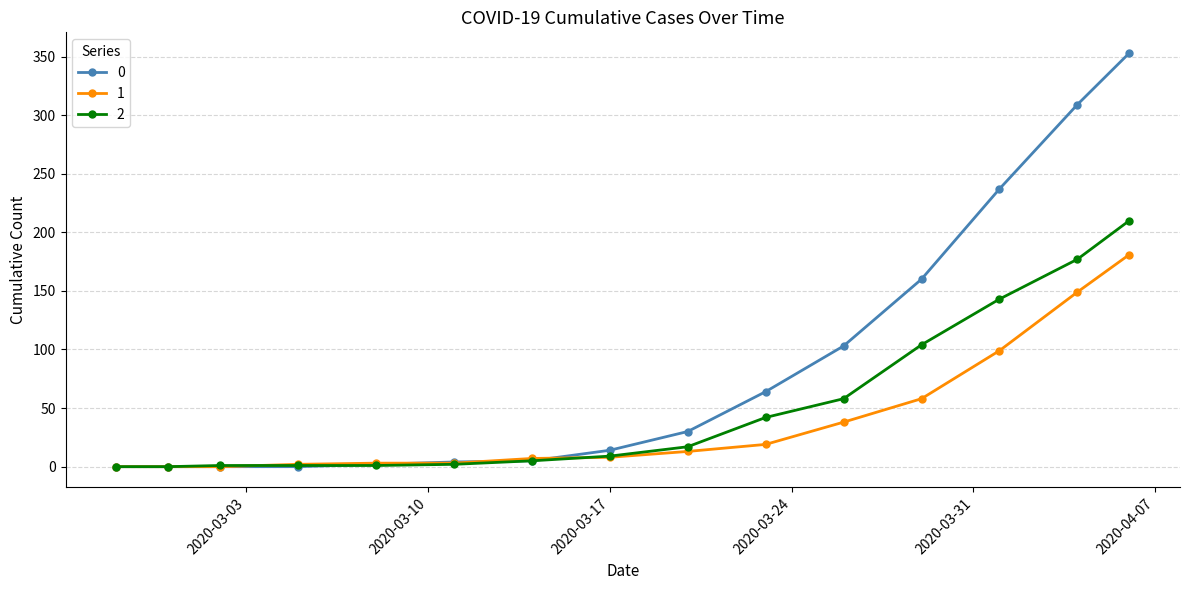

What is the value of the 0 point at the 11th from the left?

103